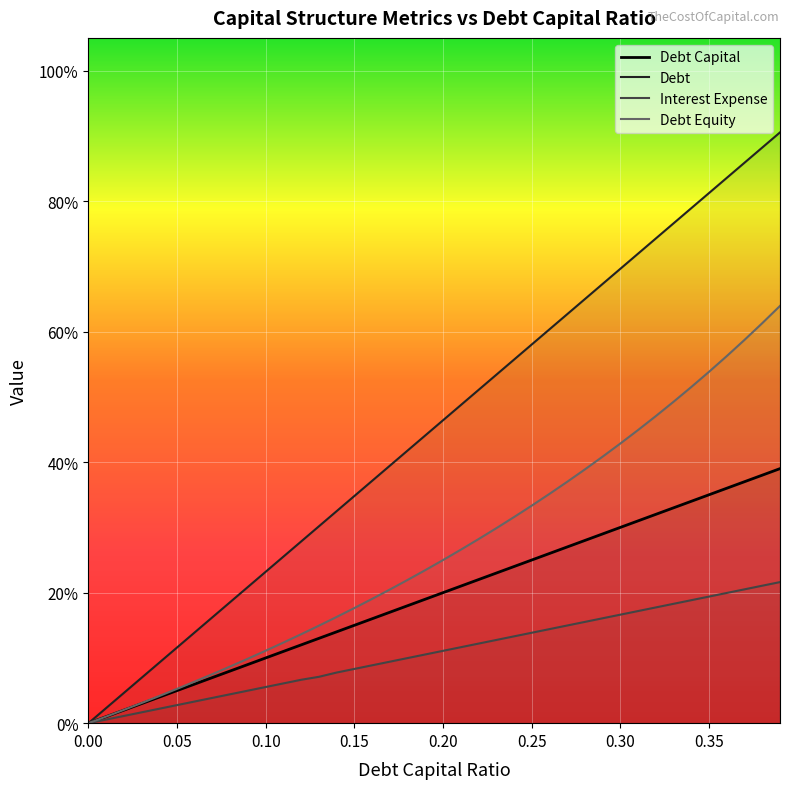

At how many categories does at least one series exceed 0?

39